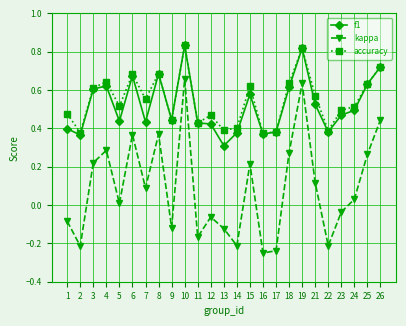

How many accuracy values are between 0 and 1?

25